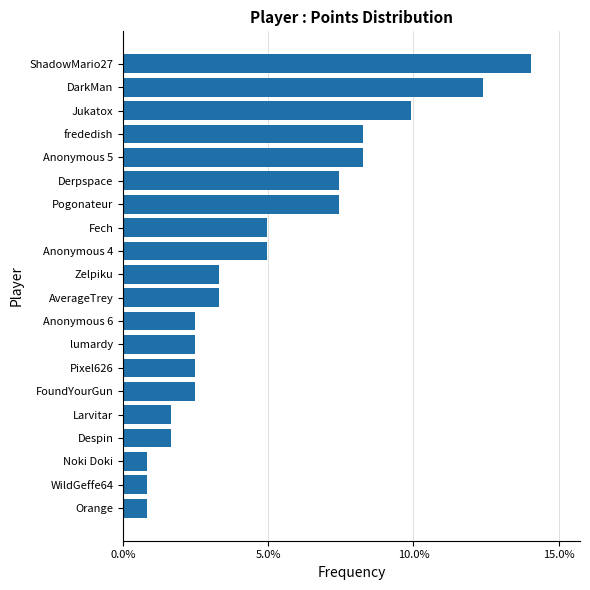

Does the chart contain any negative values?

No